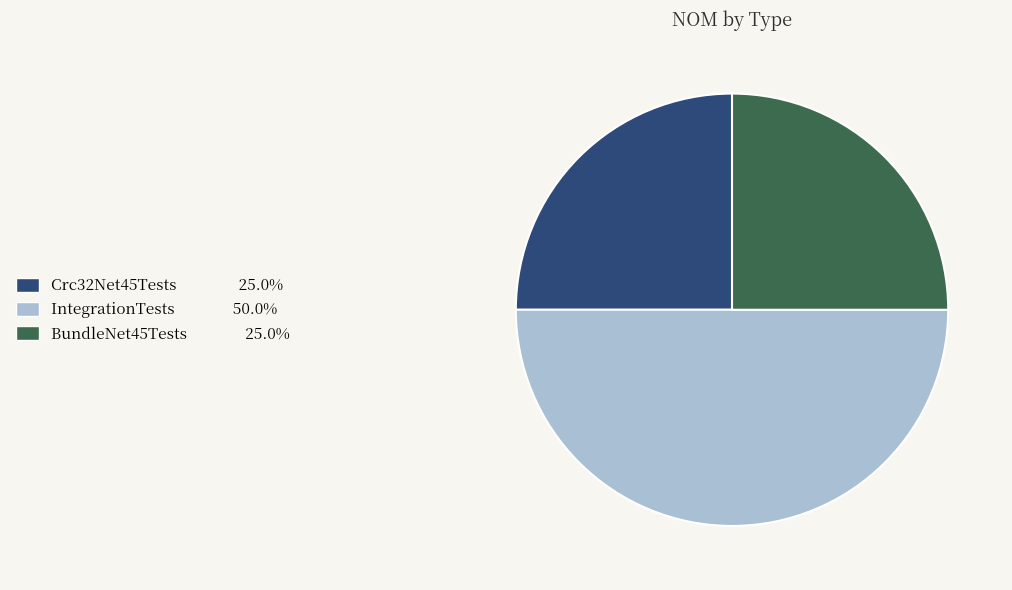

What is the largest slice in the pie chart?

IntegrationTests